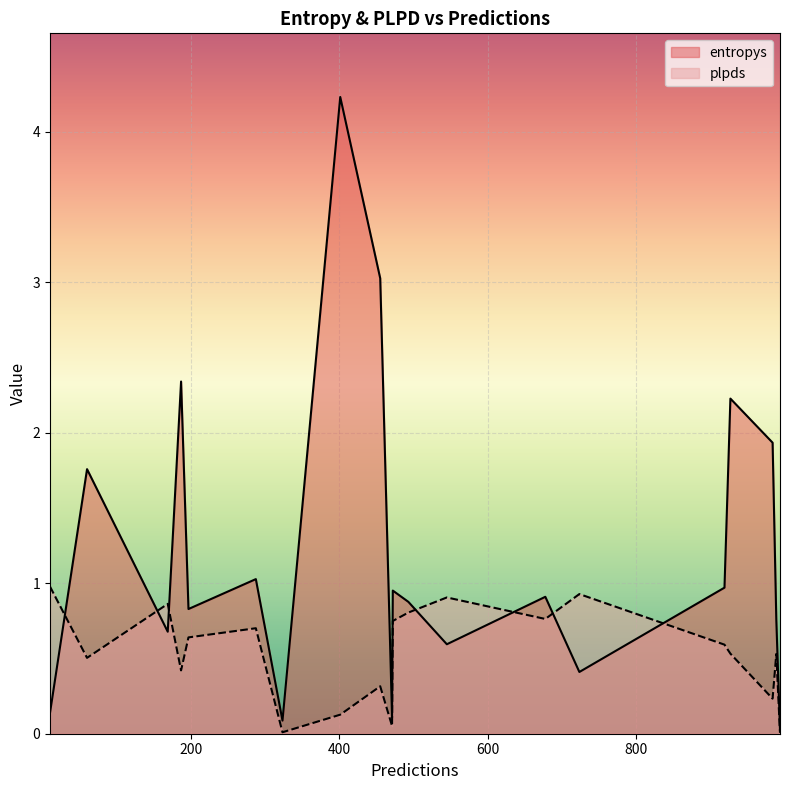

At which label is entropys closest to 2?

985